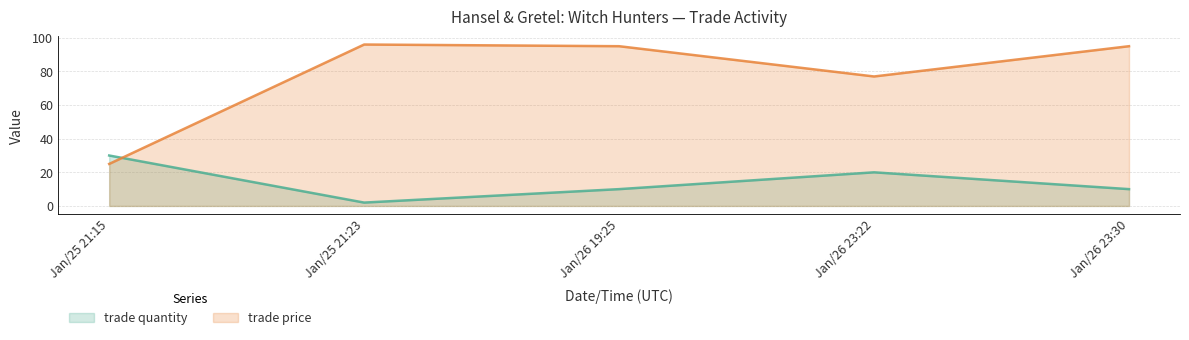

What is the total value across all series at Jan/25 21:23?

98